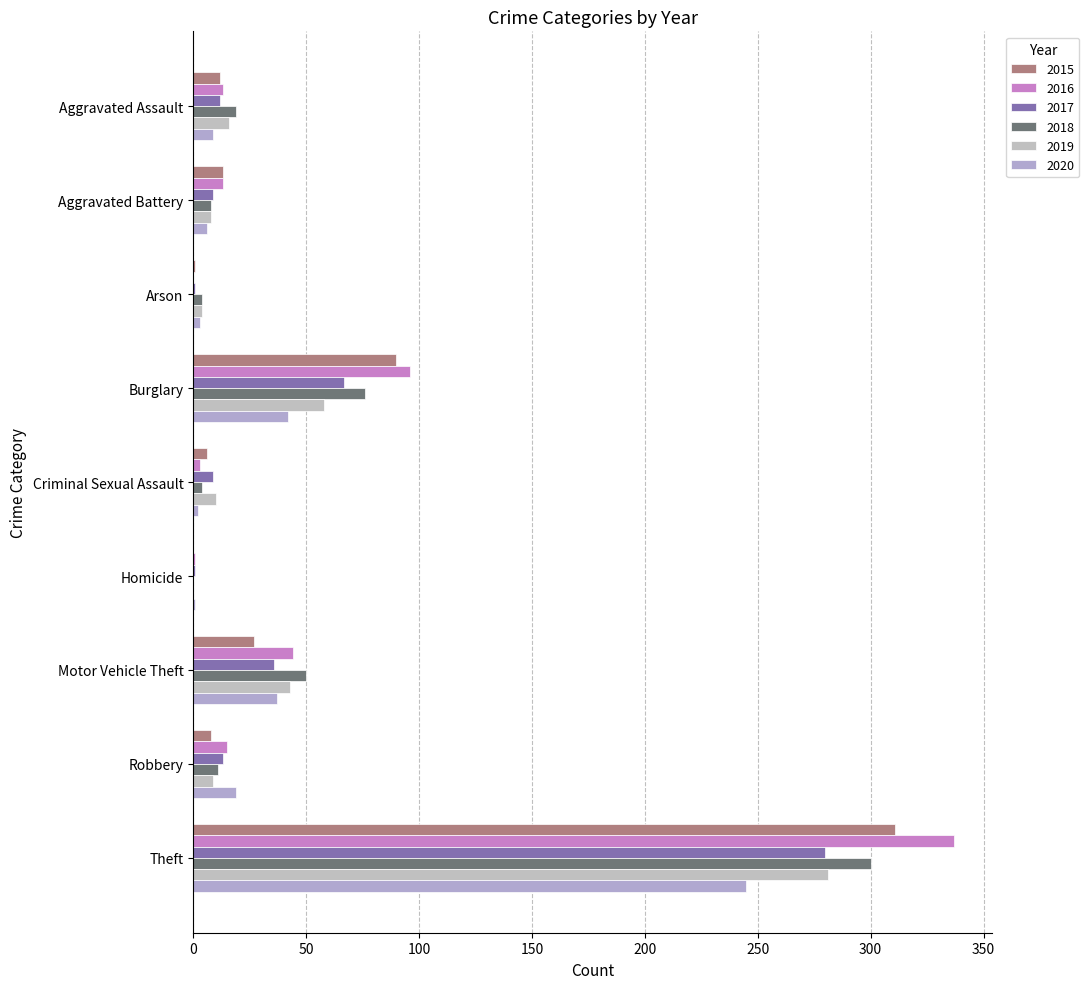

What is the difference between the second highest and second lowest values in the 2018 series?

72